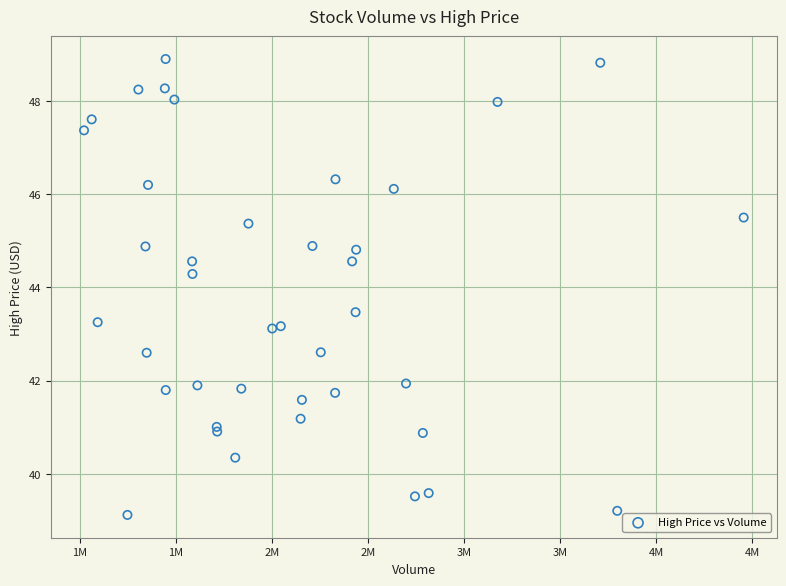

What Y value in the scatter plot is closest to 44?

44.3